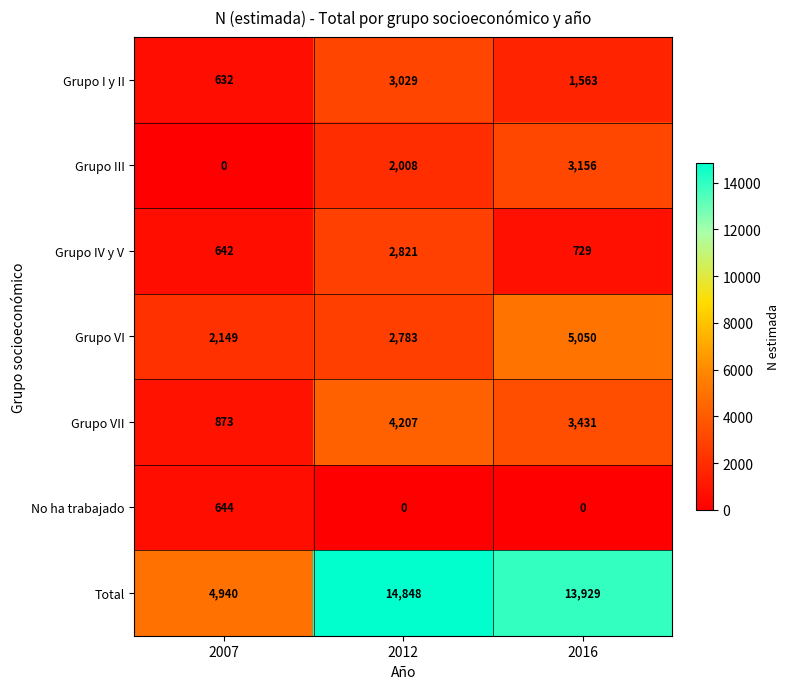

Reading left to right, extract all data points from this chart.

Grupo I y II: 632	3029	1563
Grupo III: 0	2008	3156
Grupo IV y V: 642	2821	729
Grupo VI: 2149	2783	5050
Grupo VII: 873	4207	3431
No ha trabajado: 644	0	0
Total: 4940	14848	13929